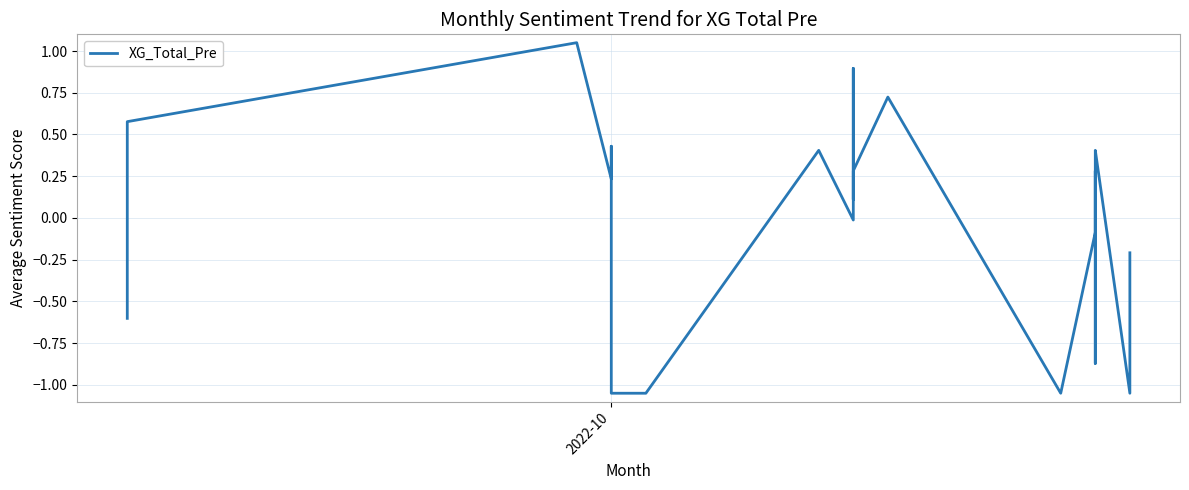

What is the value of the 11th point from the left?

0.9